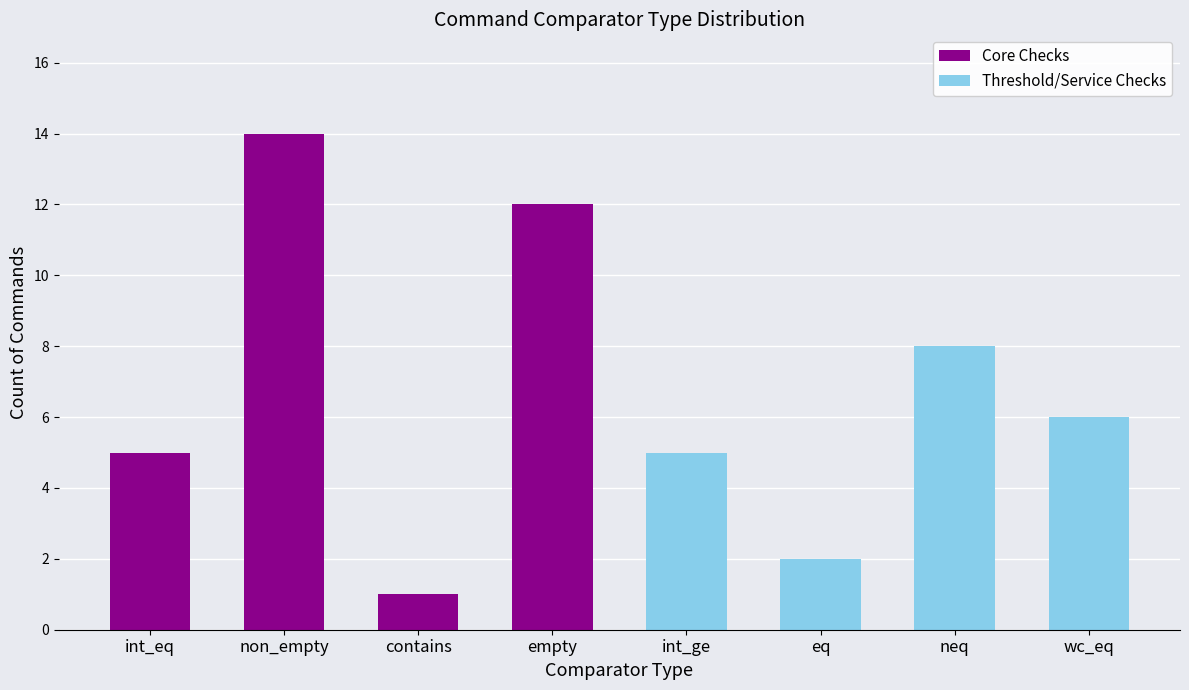

What is the sum of the Core Checks values at non_empty and wc_eq?

14